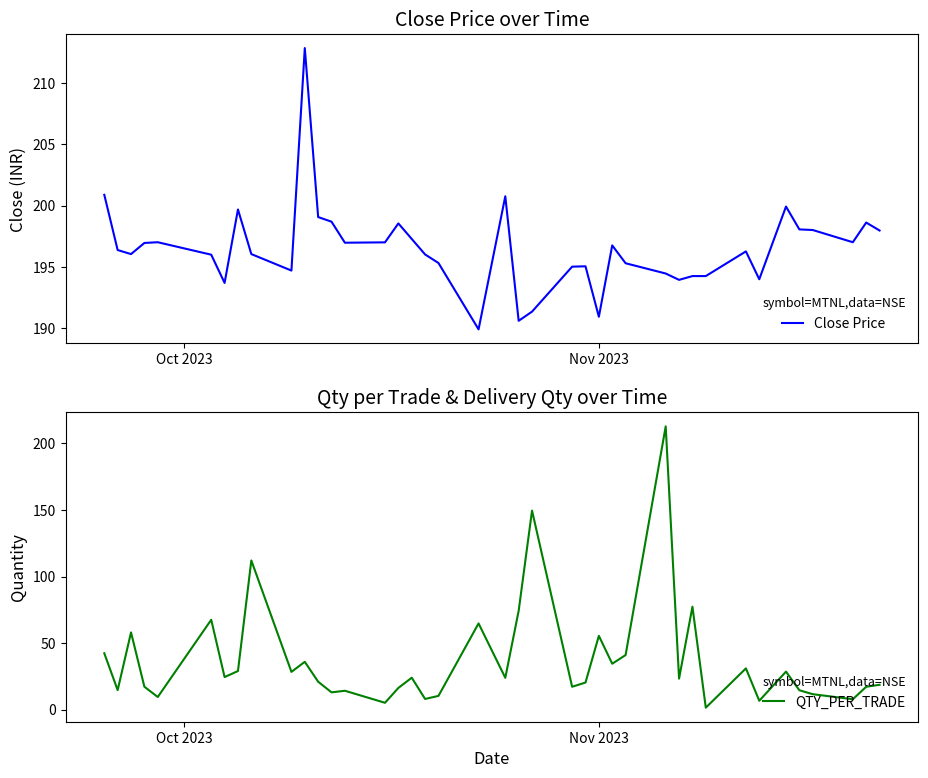

At how many categories does at least one series exceed 52?

40